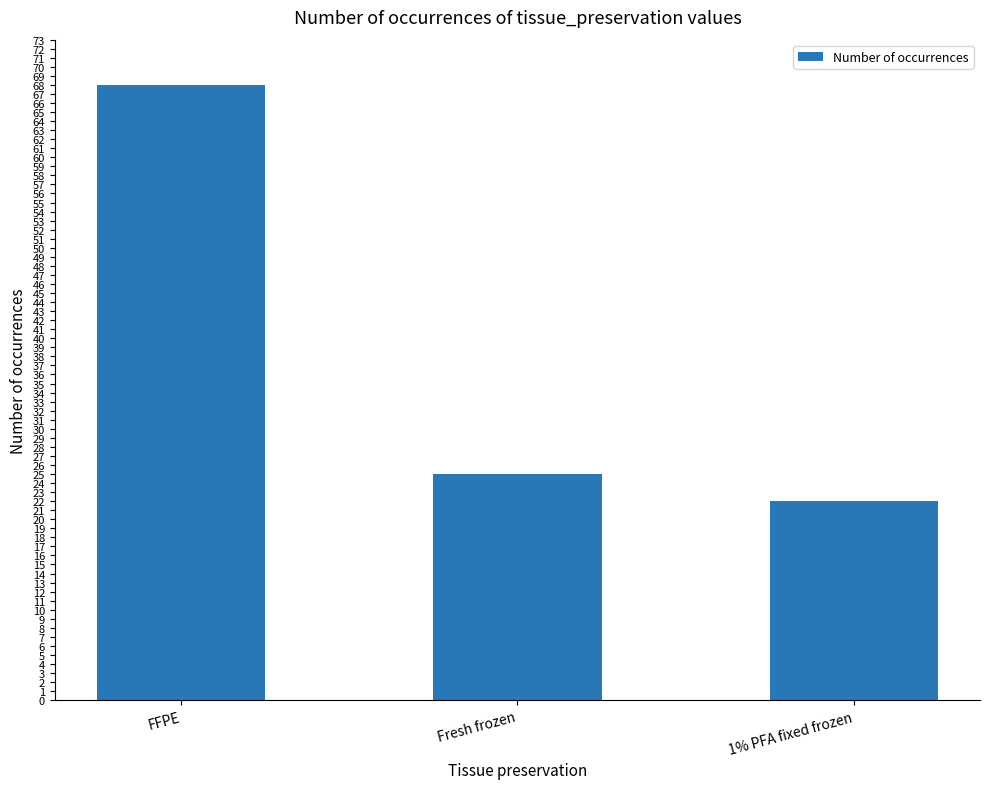

What is the sum of all values?

115